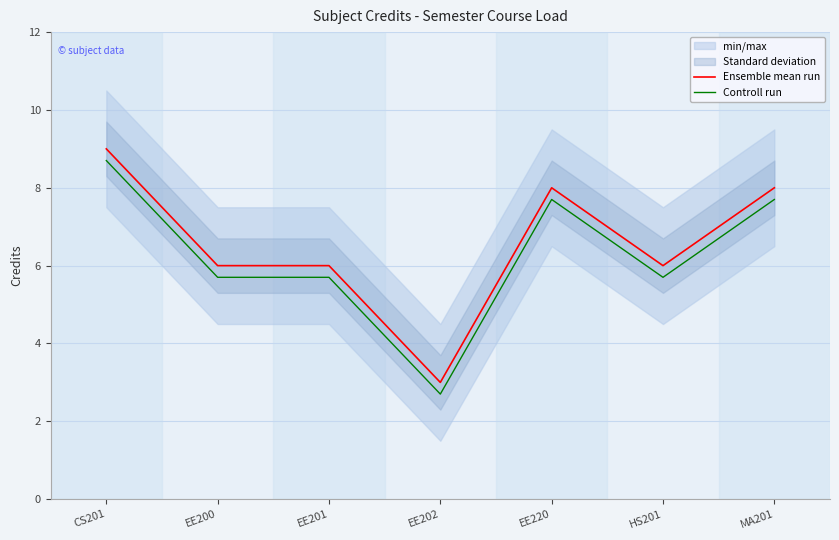

How many values in the Ensemble mean run series are below 6?

1